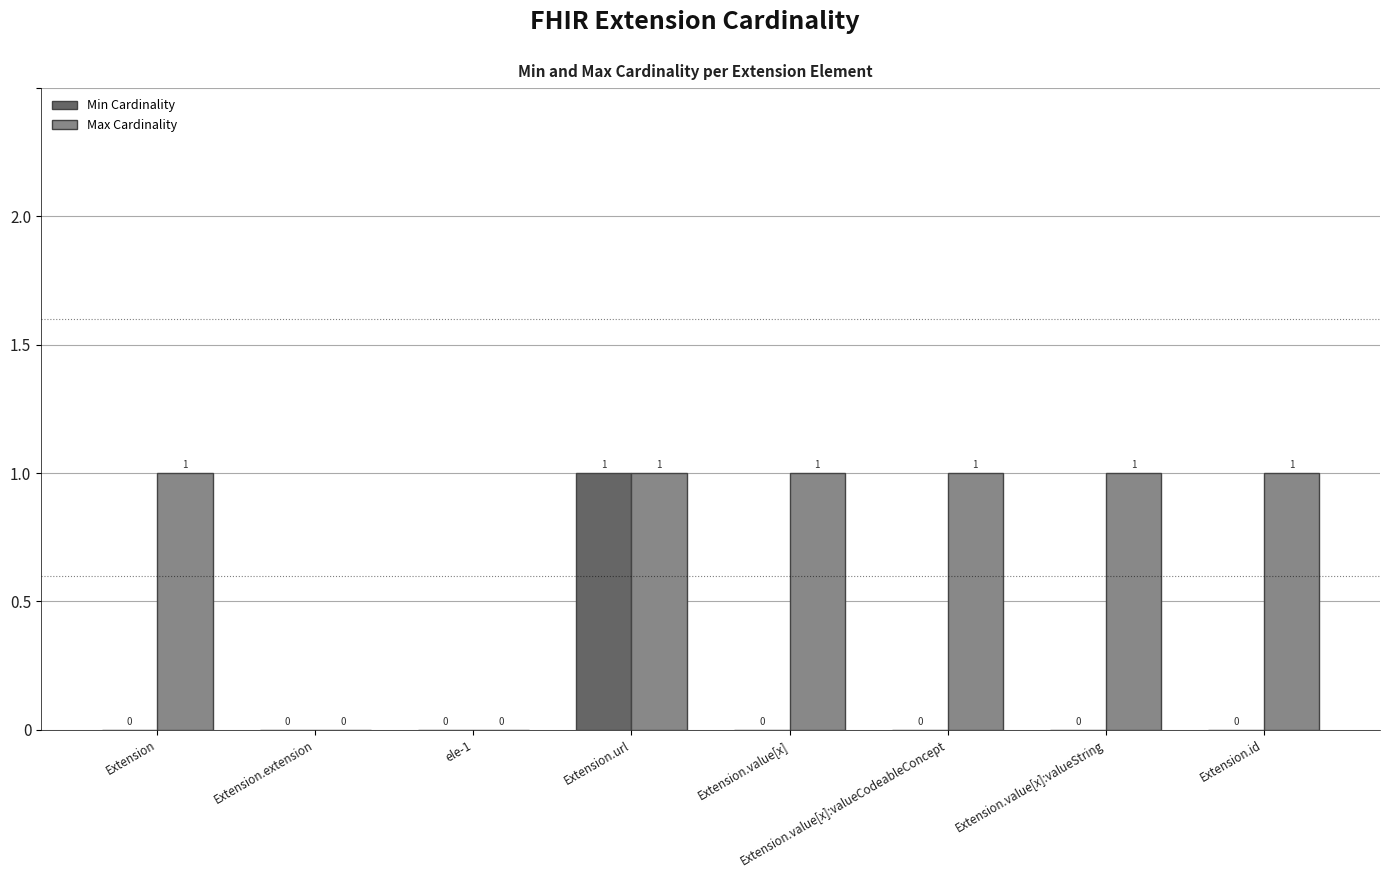

Which series changed the most between ele-1 and Extension.id?

Max Cardinality